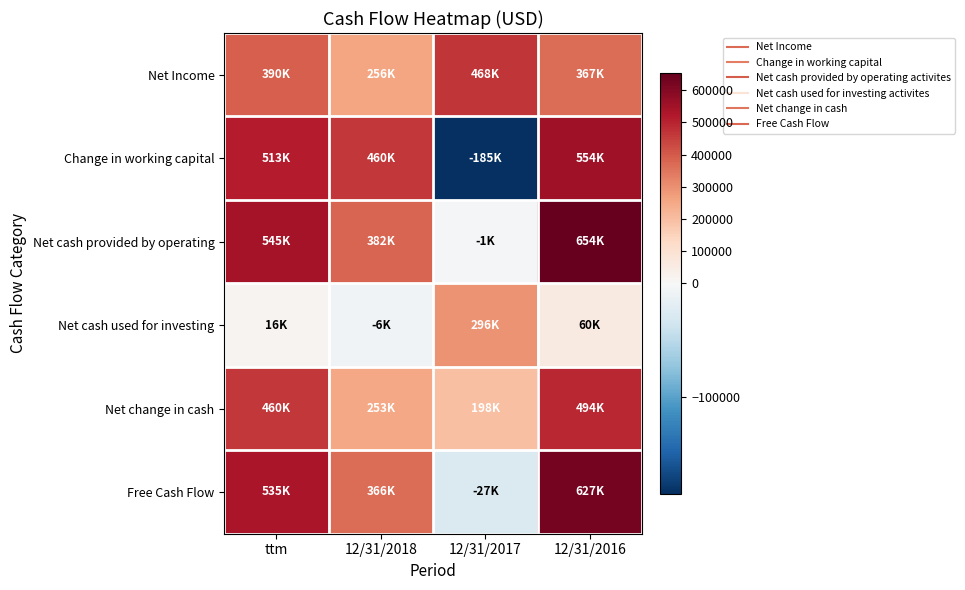

Which series has the widest spread of values?

Change in working capital